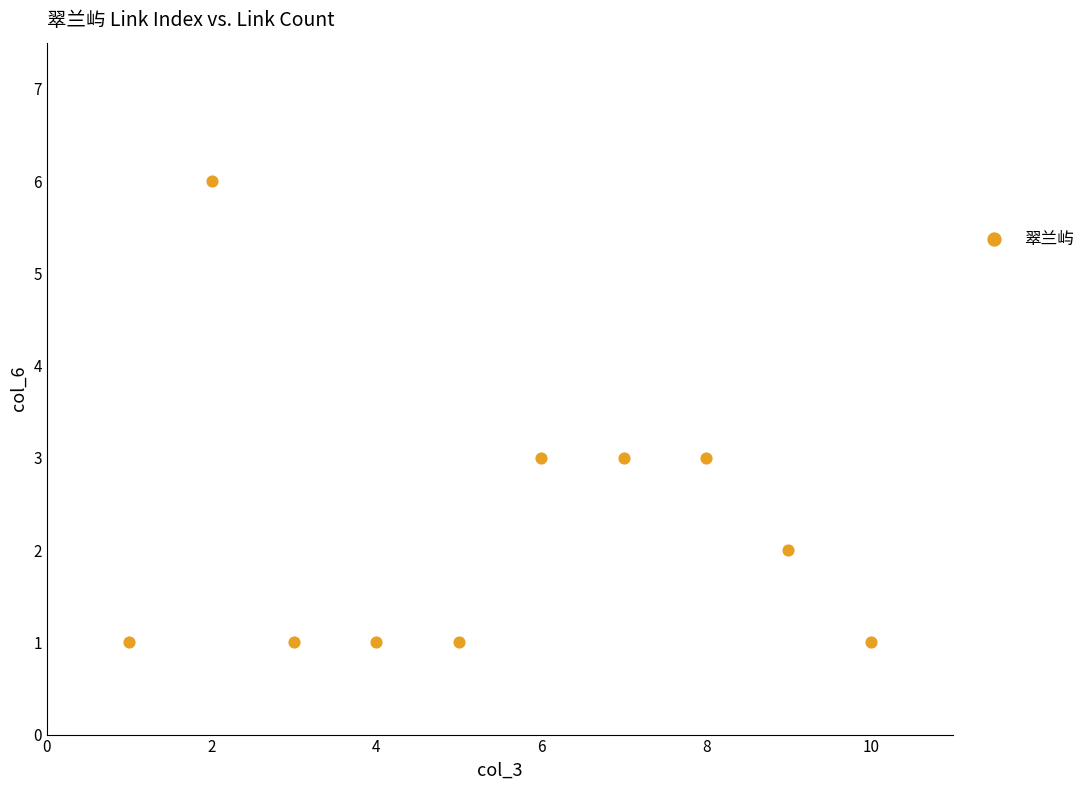

What is the average X value?

6